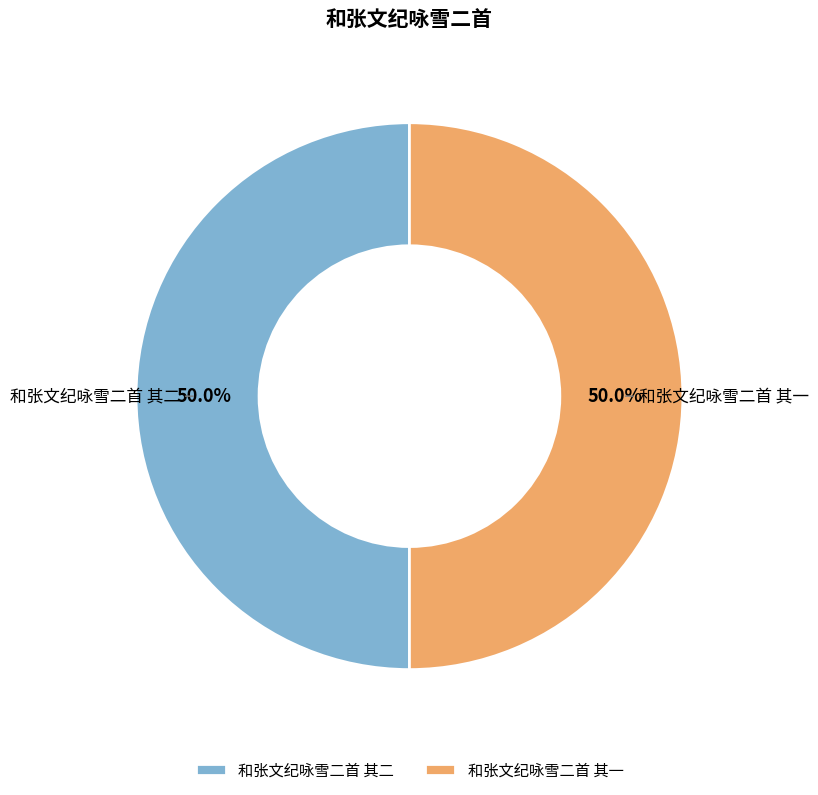

To the nearest percent, what portion does 和张文纪咏雪二首 其一 represent?

50%